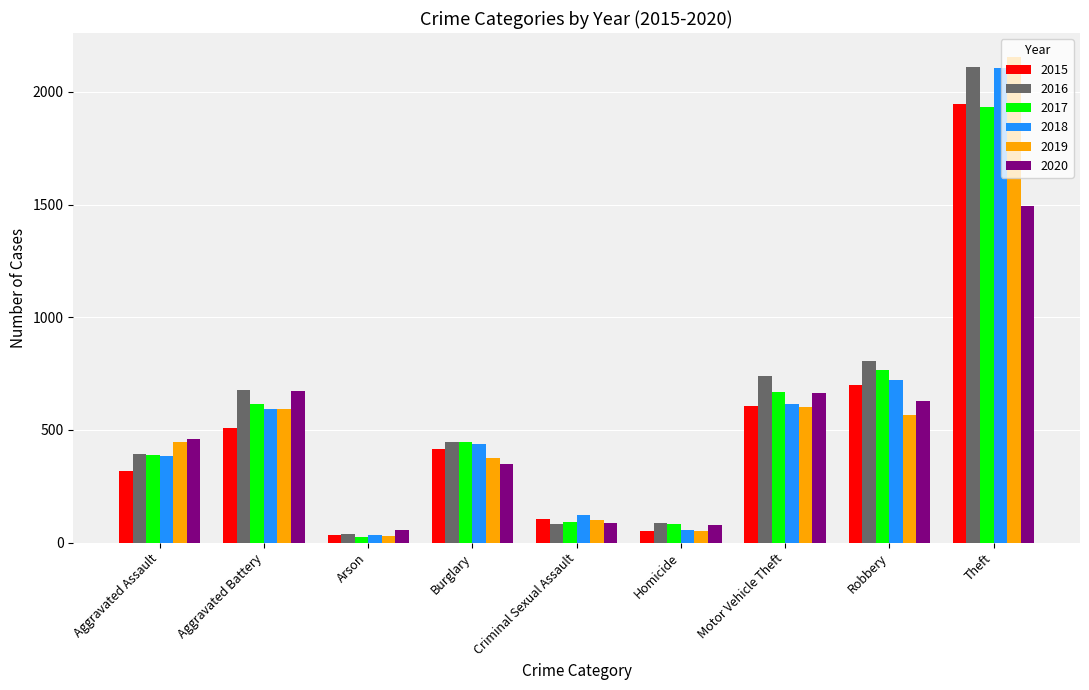

Where is 2015 nearest to the value 990?

Robbery